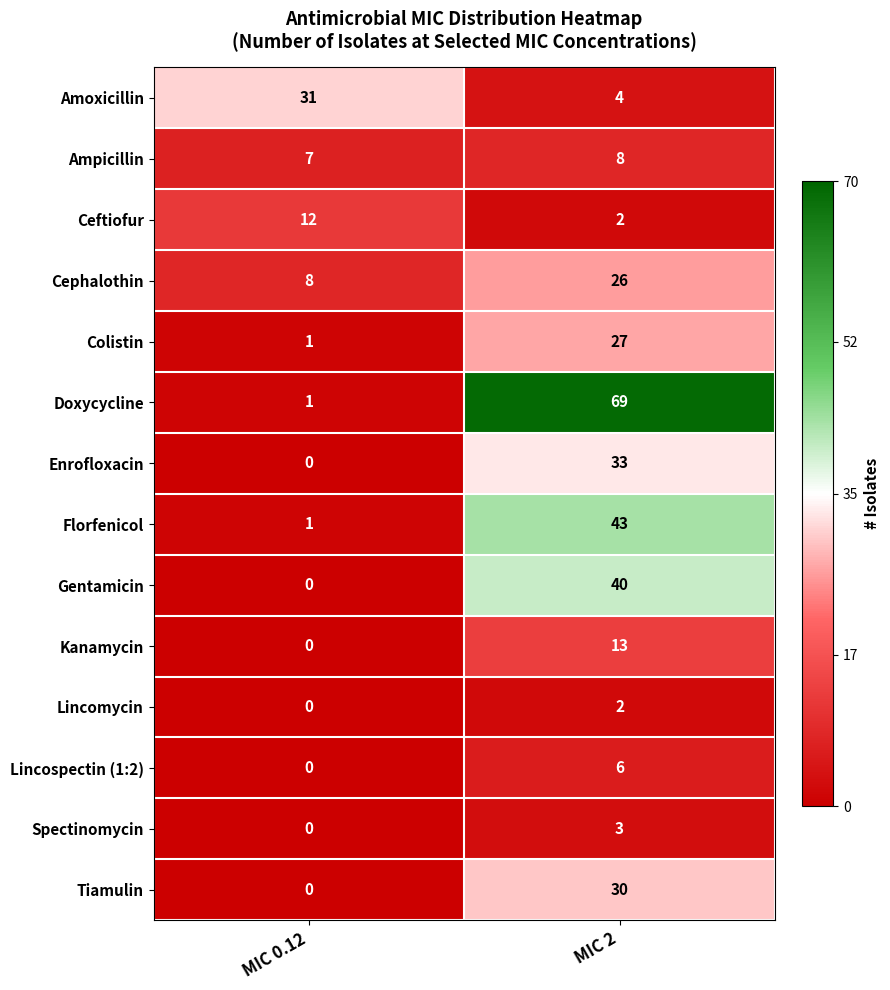

Which category has the highest value across all series?

MIC 2